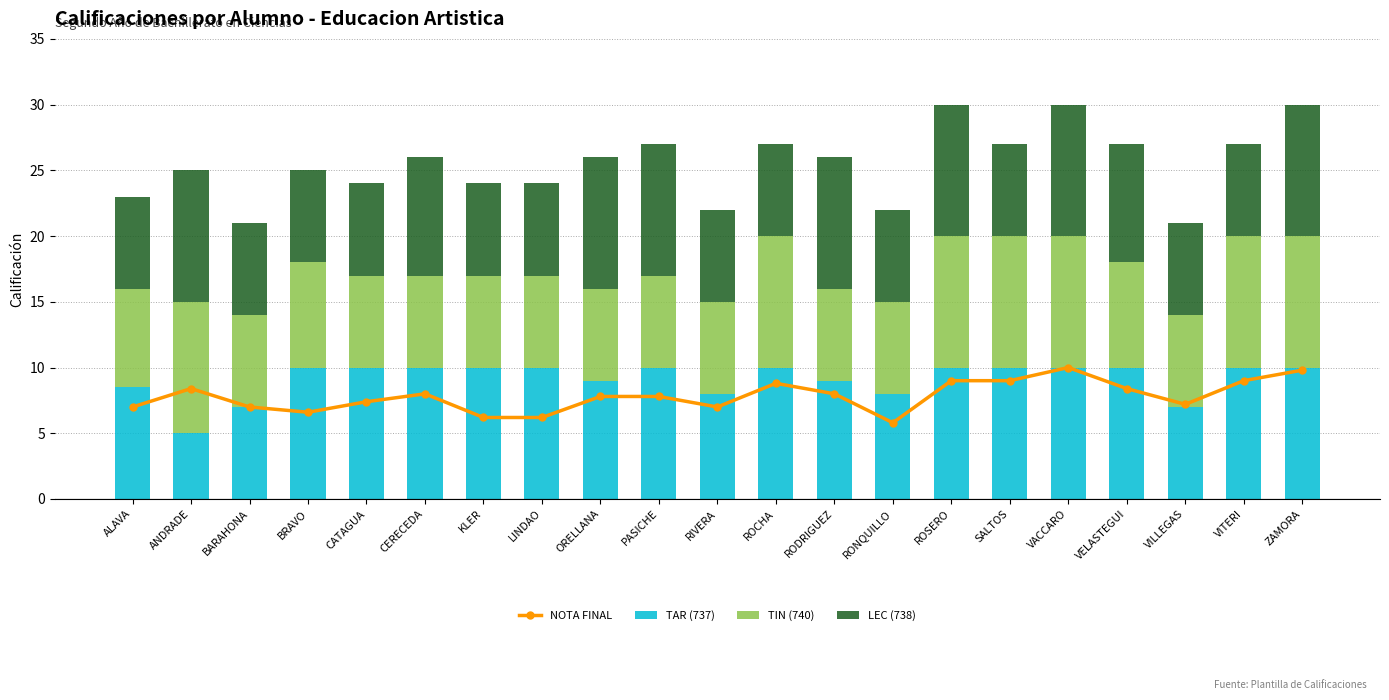

Reading left to right, what are all the values shown in this chart?

NOTA FINAL: ALAVA=7.0	ANDRADE=8.4	BARAHONA=7.0	BRAVO=6.6	CATAGUA=7.4	CERECEDA=8.0	KLER=6.2	LINDAO=6.2	ORELLANA=7.8	PASICHE=7.8	RIVERA=7.0	ROCHA=8.8	RODRIGUEZ=8.0	RONQUILLO=5.8	ROSERO=9.0	SALTOS=9.0	VACCARO=10.0	VELASTEGUI=8.4	VILLEGAS=7.2	VITERI=9.0	ZAMORA=9.8
TAR (737): ALAVA=8.5	ANDRADE=5.0	BARAHONA=7.0	BRAVO=10.0	CATAGUA=10.0	CERECEDA=10.0	KLER=10.0	LINDAO=10.0	ORELLANA=9.0	PASICHE=10.0	RIVERA=8.0	ROCHA=10.0	RODRIGUEZ=9.0	RONQUILLO=8.0	ROSERO=10.0	SALTOS=10.0	VACCARO=10.0	VELASTEGUI=10.0	VILLEGAS=7.0	VITERI=10.0	ZAMORA=10.0
TIN (740): ALAVA=7.5	ANDRADE=10.0	BARAHONA=7.0	BRAVO=8.0	CATAGUA=7.0	CERECEDA=7.0	KLER=7.0	LINDAO=7.0	ORELLANA=7.0	PASICHE=7.0	RIVERA=7.0	ROCHA=10.0	RODRIGUEZ=7.0	RONQUILLO=7.0	ROSERO=10.0	SALTOS=10.0	VACCARO=10.0	VELASTEGUI=8.0	VILLEGAS=7.0	VITERI=10.0	ZAMORA=10.0
LEC (738): ALAVA=7.0	ANDRADE=10.0	BARAHONA=7.0	BRAVO=7.0	CATAGUA=7.0	CERECEDA=9.0	KLER=7.0	LINDAO=7.0	ORELLANA=10.0	PASICHE=10.0	RIVERA=7.0	ROCHA=7.0	RODRIGUEZ=10.0	RONQUILLO=7.0	ROSERO=10.0	SALTOS=7.0	VACCARO=10.0	VELASTEGUI=9.0	VILLEGAS=7.0	VITERI=7.0	ZAMORA=10.0